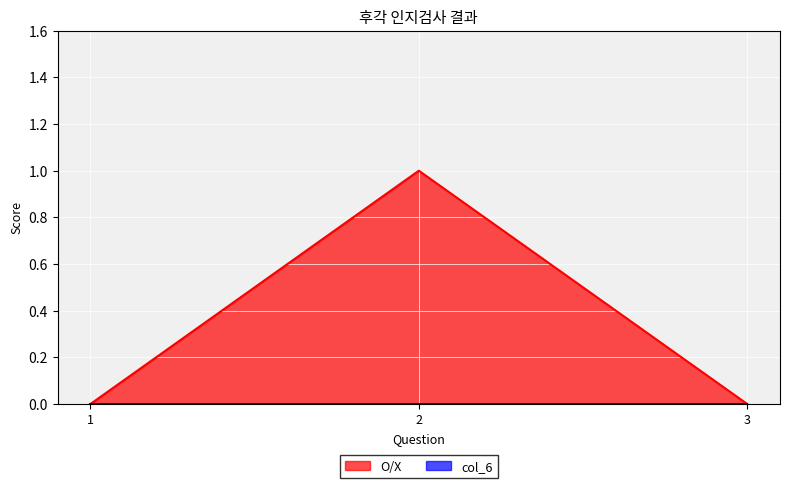

What is the change in value from 2 to 3?

-1